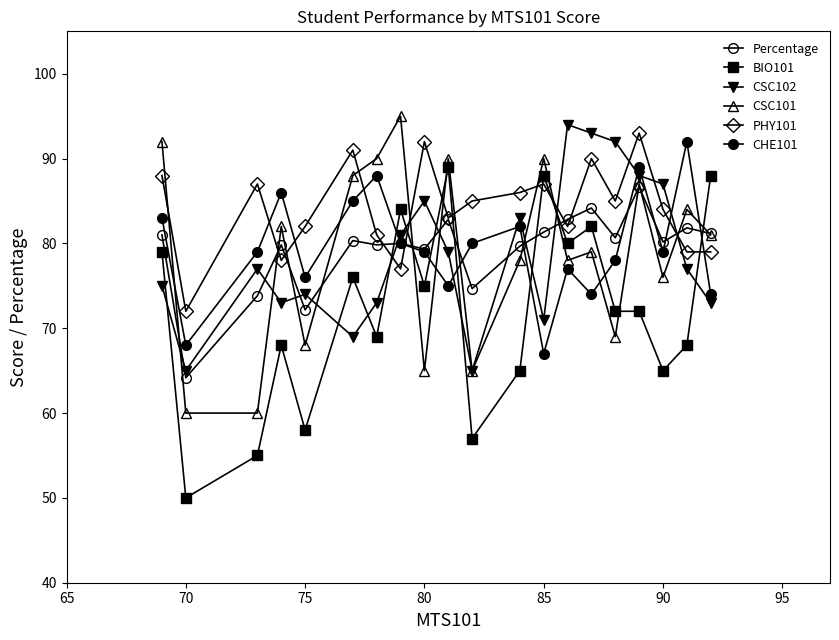

Is this an area chart (filled region under the line)?

No